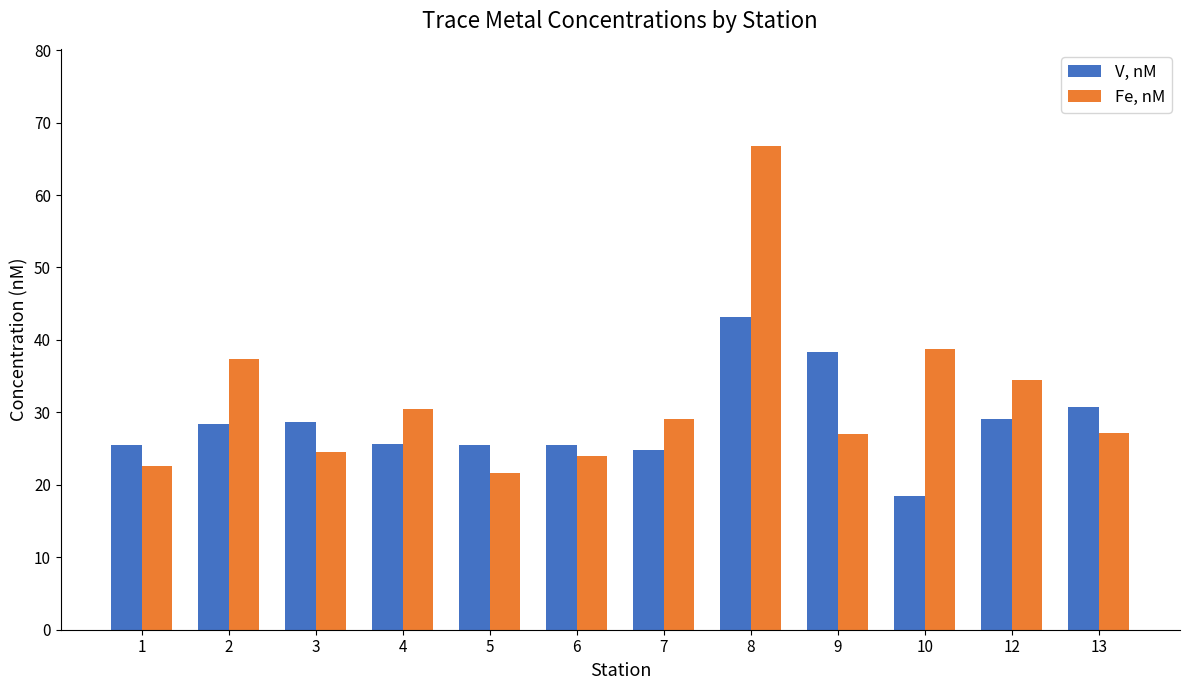

How many bars are there in each group?

2